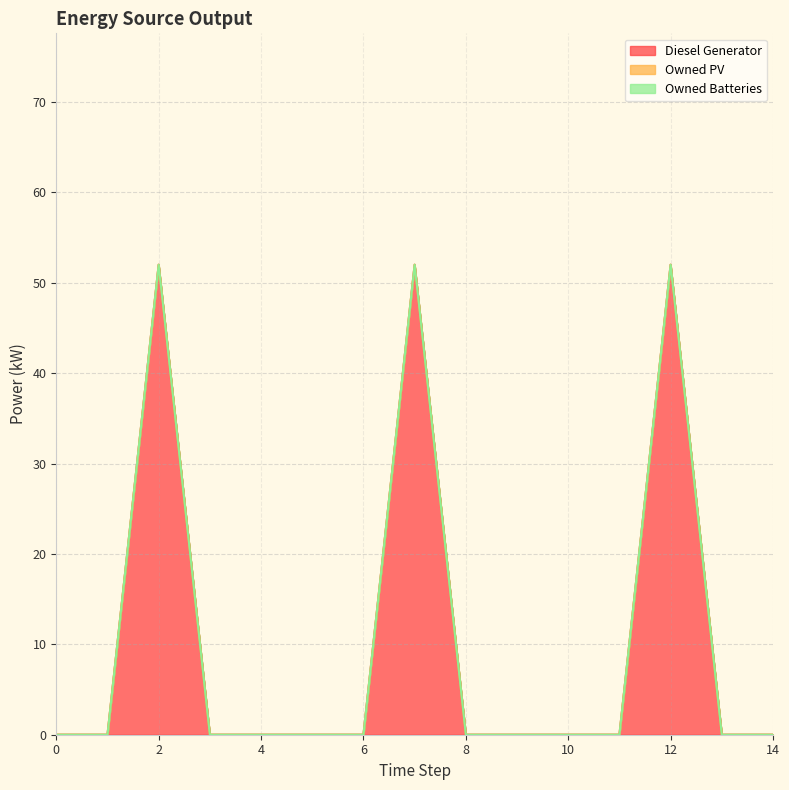

Reading left to right, extract all data points from this chart.

Diesel Generator: 0	0	52	0	0	0	0	52	0	0	0	0	52	0	0
Owned PV: 0	0	0	0	0	0	0	0	0	0	0	0	0	0	0
Owned Batteries: 0	0	0	0	0	0	0	0	0	0	0	0	0	0	0